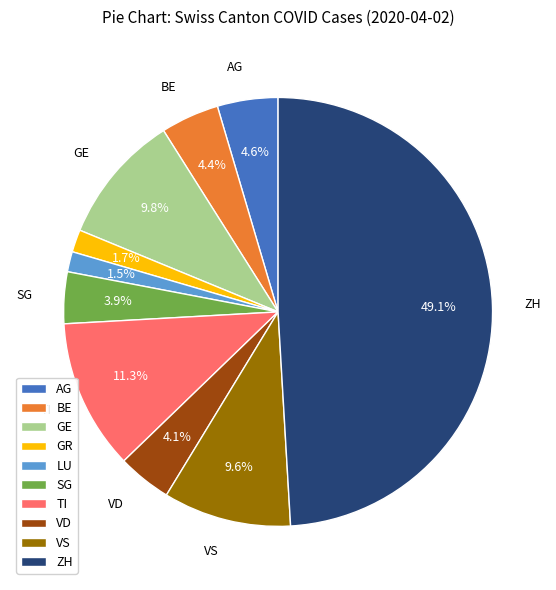

Which slice is the largest?

ZH